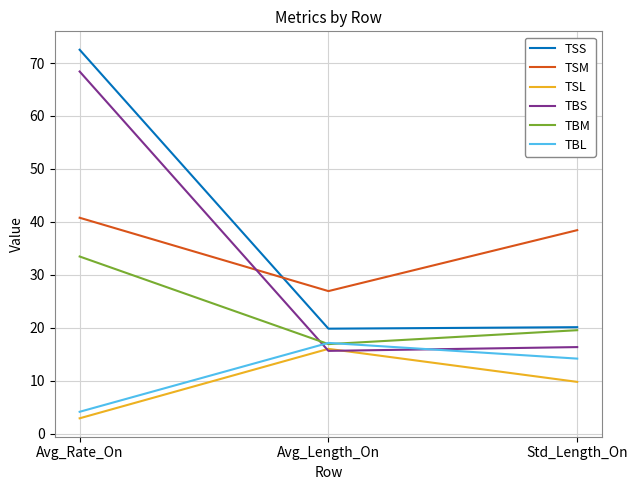

What is the average value of the TBL series?

11.8